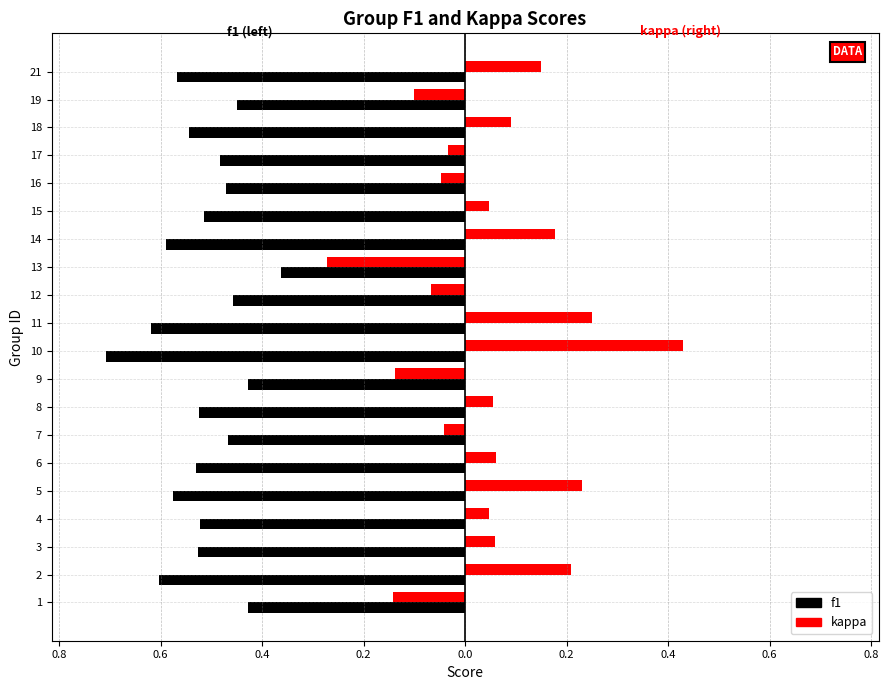

At how many categories does at least one series exceed 0?

12